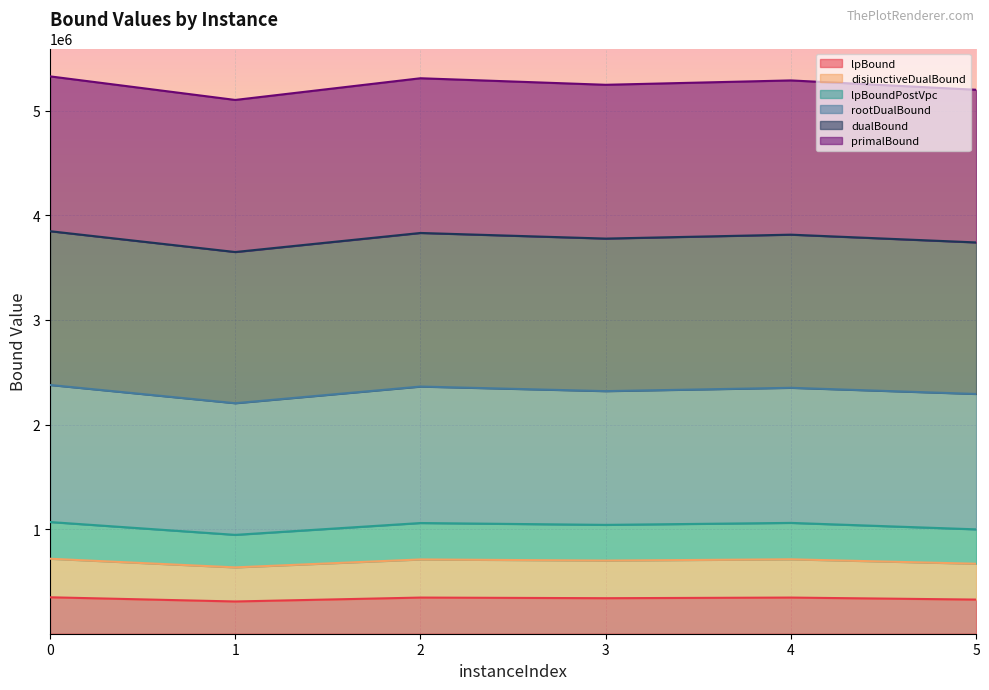

What is the total value across all series at 3?

5247909.6